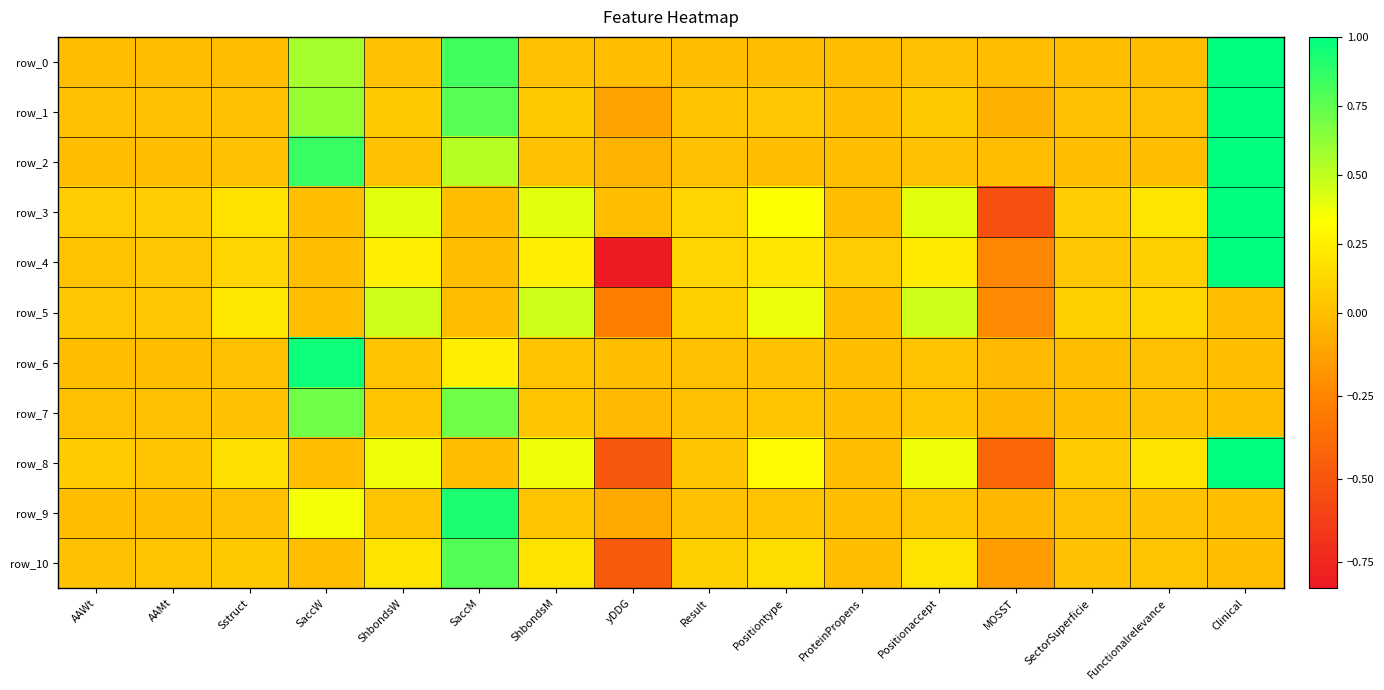

Which category has the highest value in the row_4 series?

Clinical